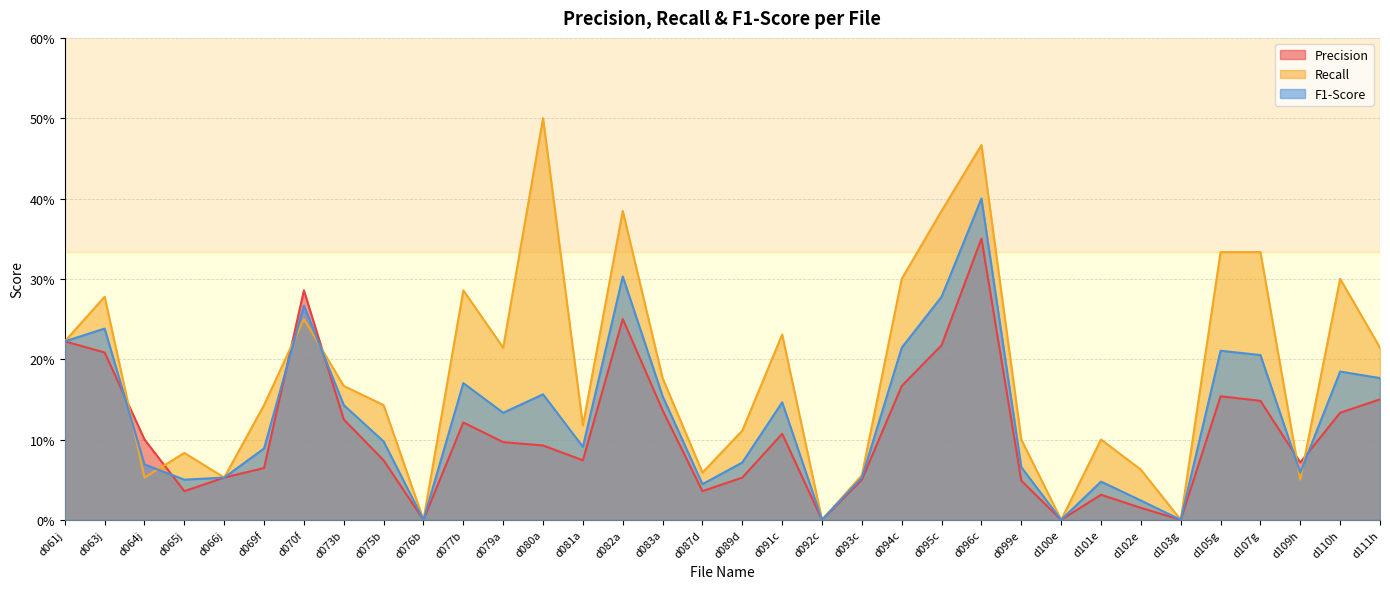

How many intersections are there between Recall and Precision?

6